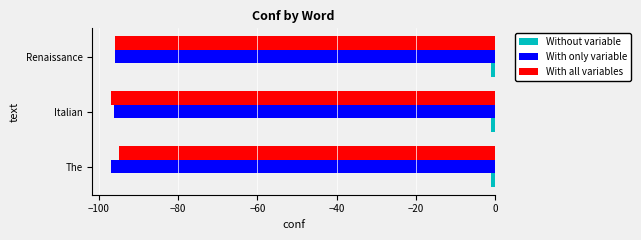

Is it true that With all variables equals -95.0 at The?

True